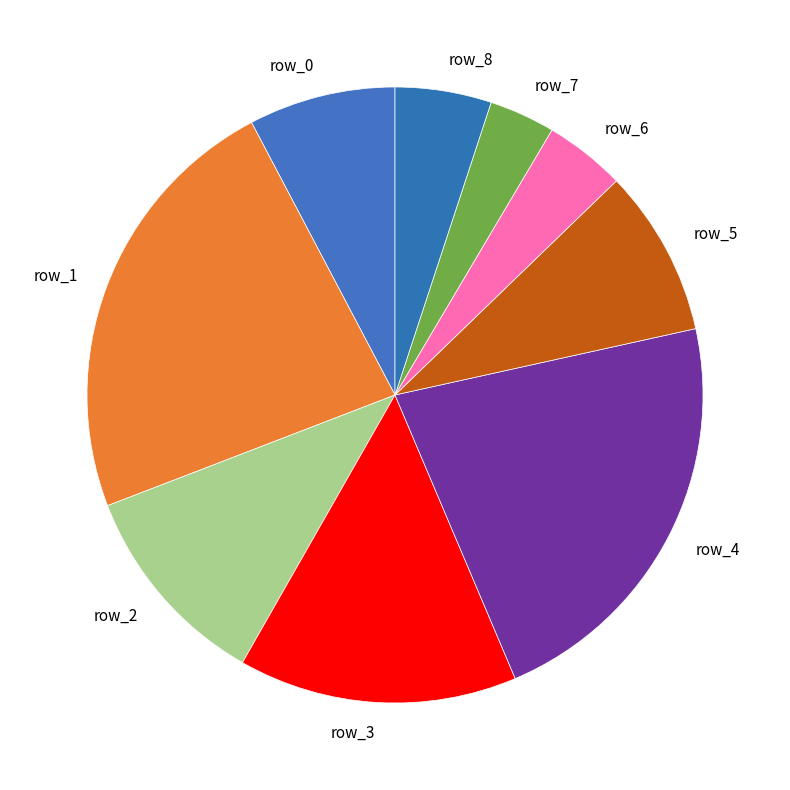

Does any single category account for the majority?

No